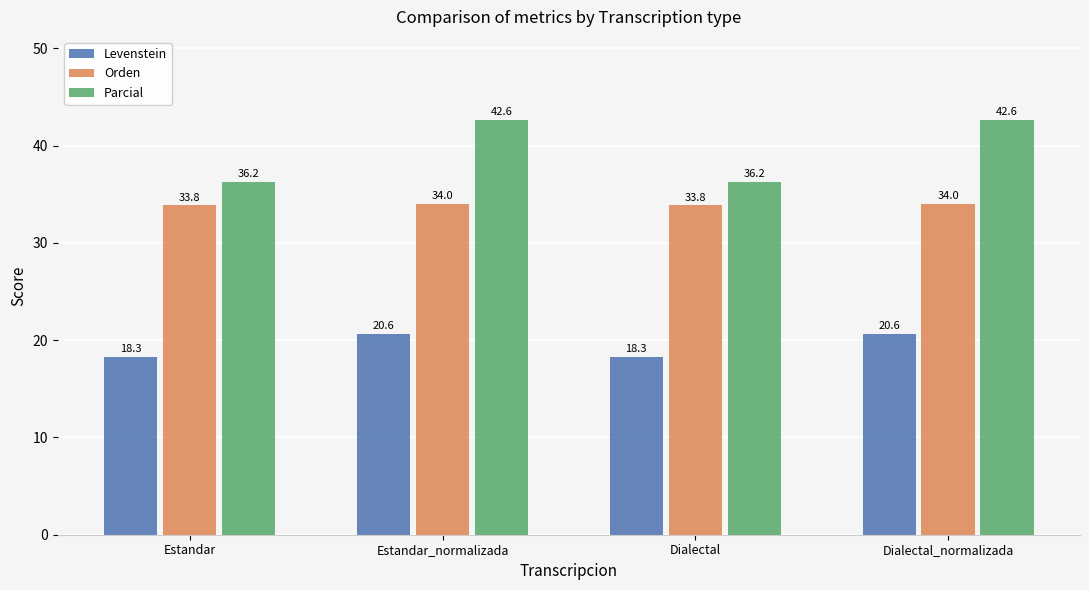

What is the value of the Parcial bar at the 4th from the left?

42.6